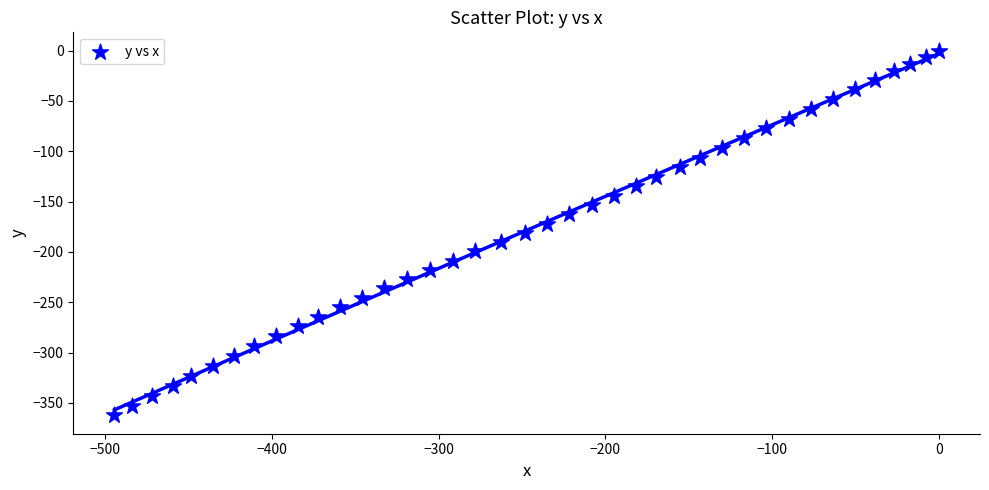

What is the range of Y values (max minus min)?

362.4